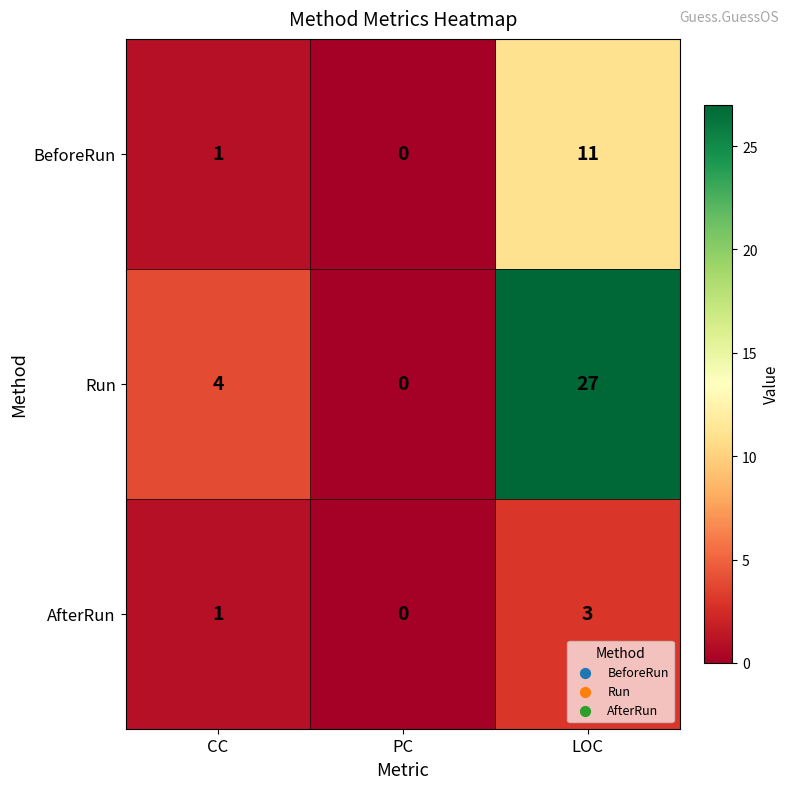

How many categories are shown in the chart?

3